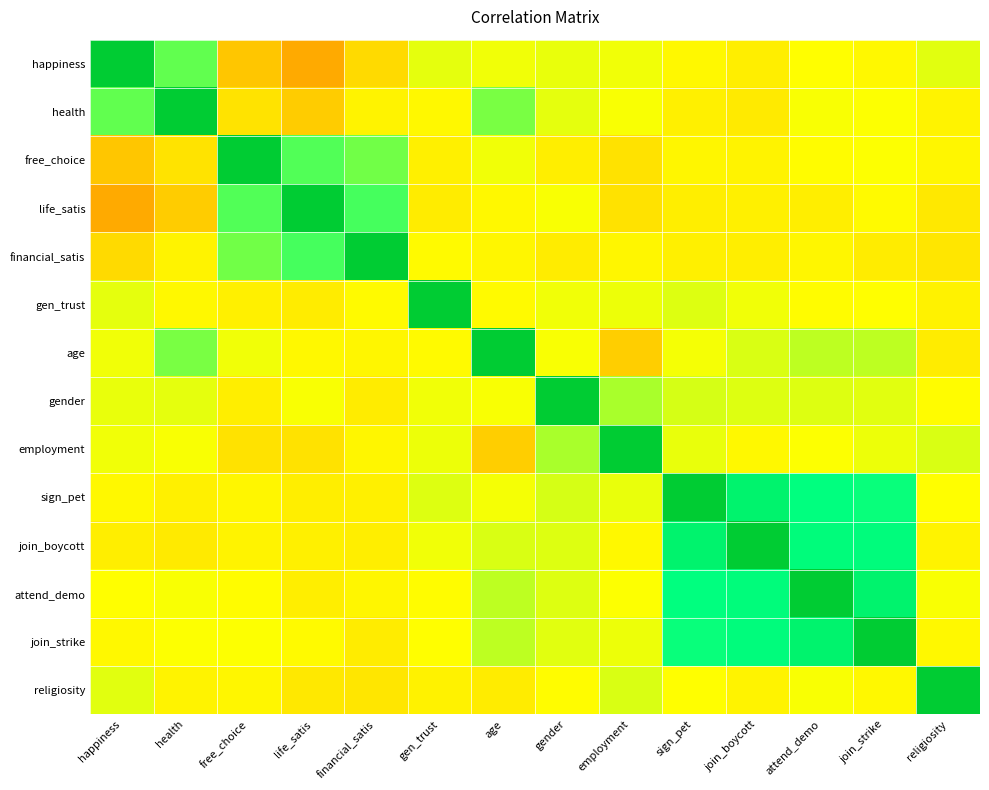

Which label corresponds to the smallest value in the chart?

life_satis